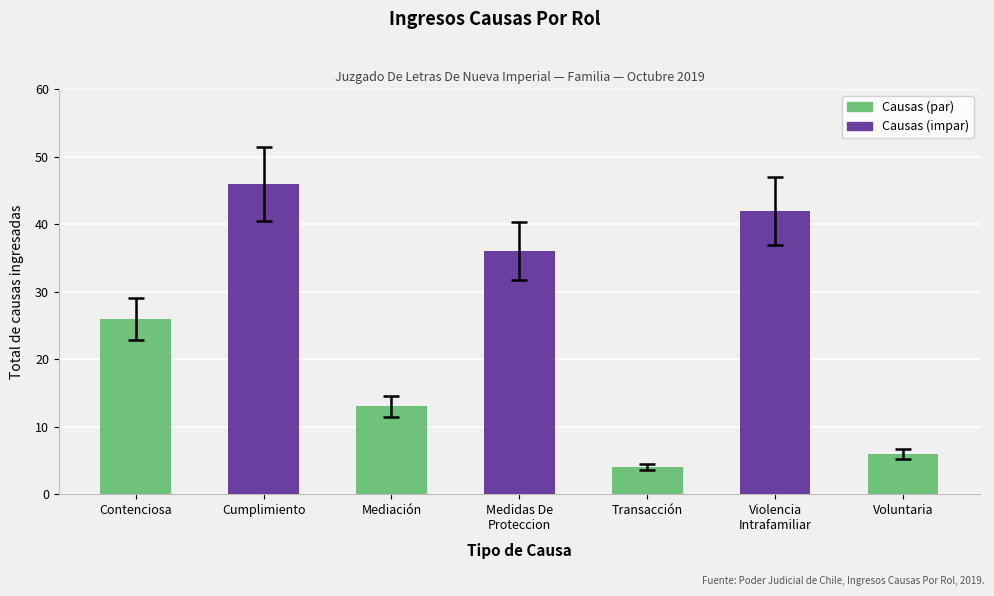

Count the number of categories in the chart.

7